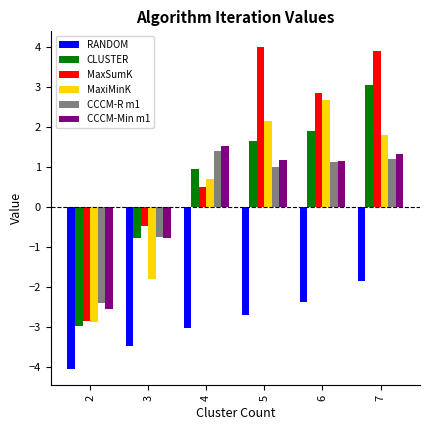

Where does the MaxiMinK series first go above 1?

5